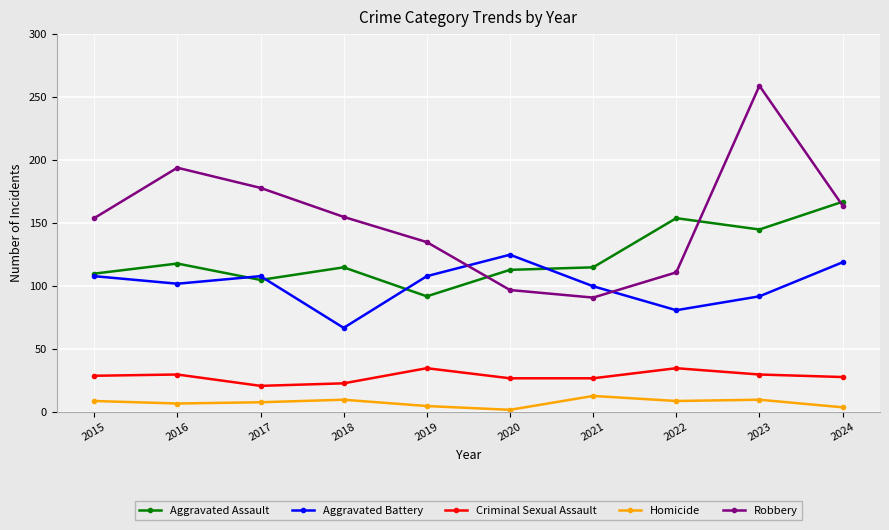

What value does the Criminal Sexual Assault series have at 2018, to the nearest 10?

20